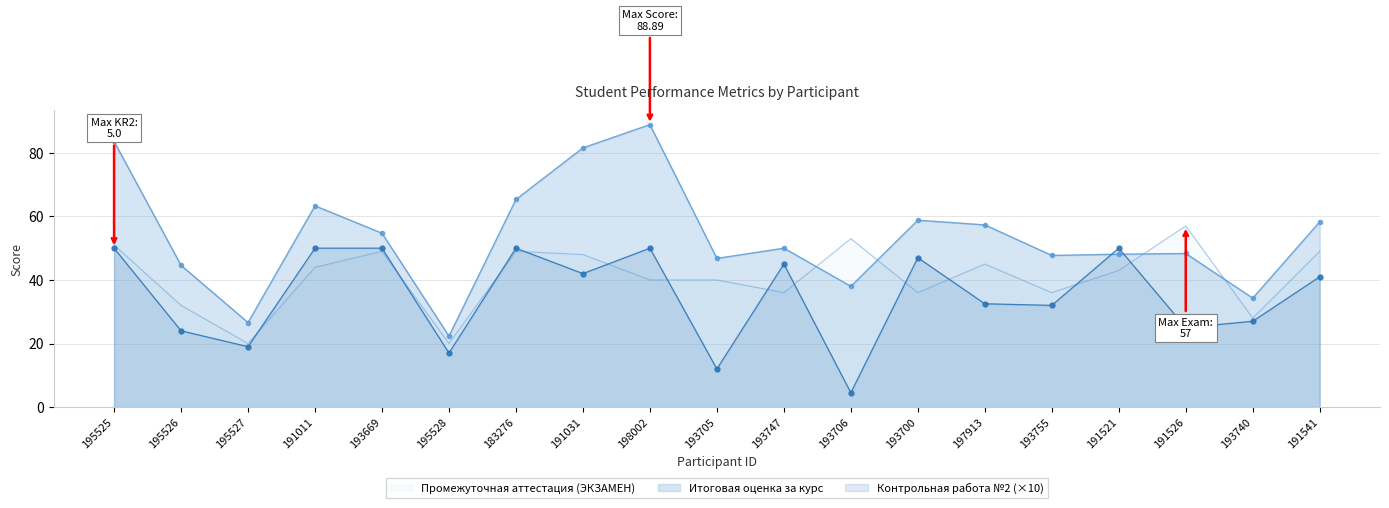

What are all the series names shown in the legend?

Промежуточная аттестация (ЭКЗАМЕН), Итоговая оценка за курс, Контрольная работа №2 (×10)